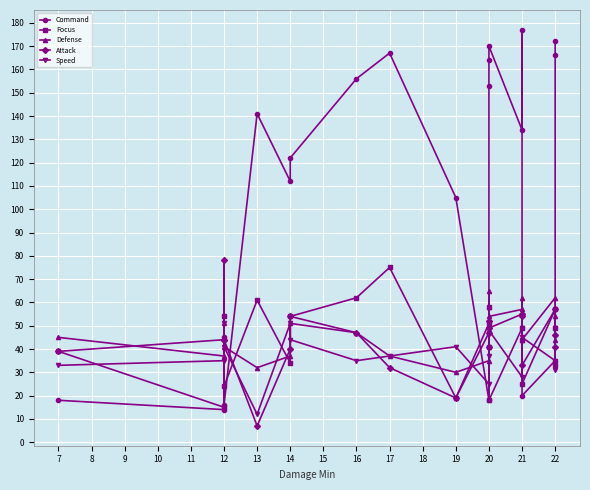

After their last crossing, which series has the higher values: Defense or Focus?

Focus